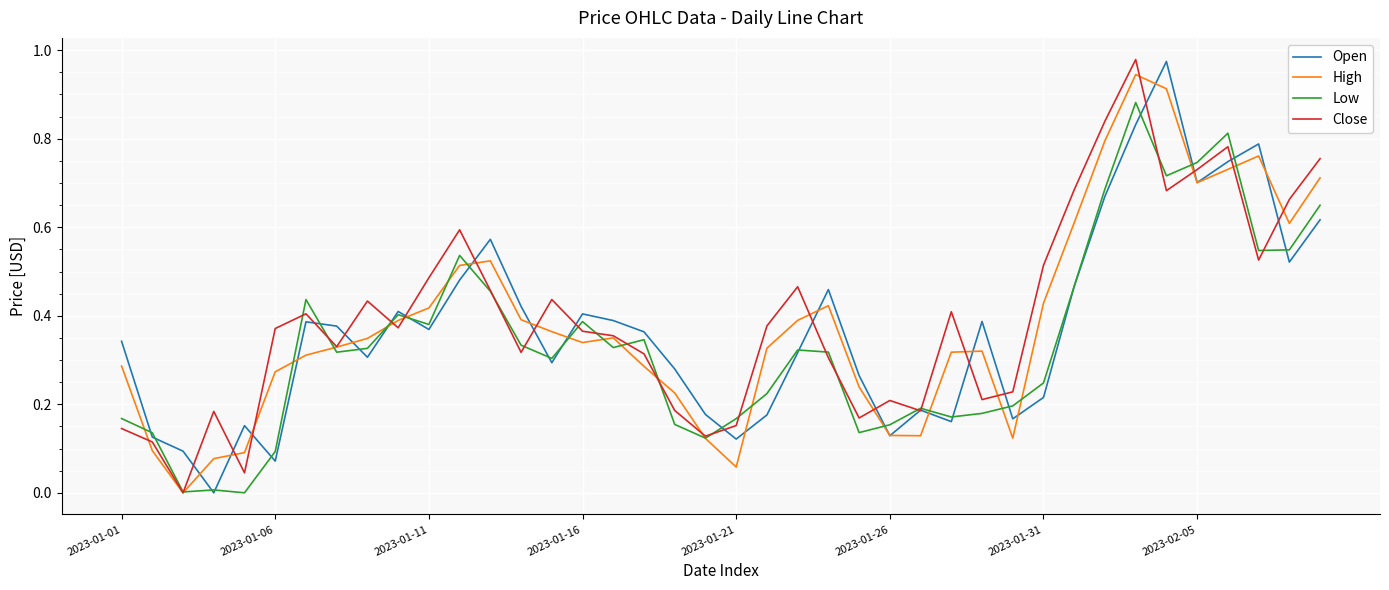

List the series in order of their overall mean, lowest first.

Low, Open, High, Close